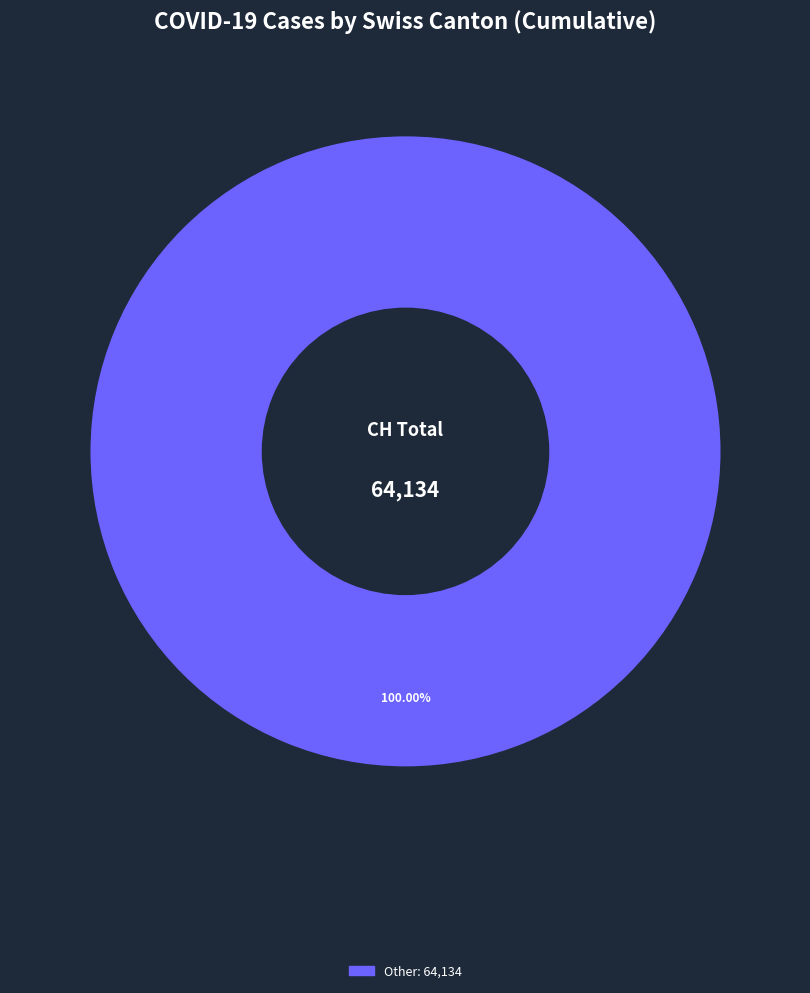

Does any single category account for the majority?

Yes